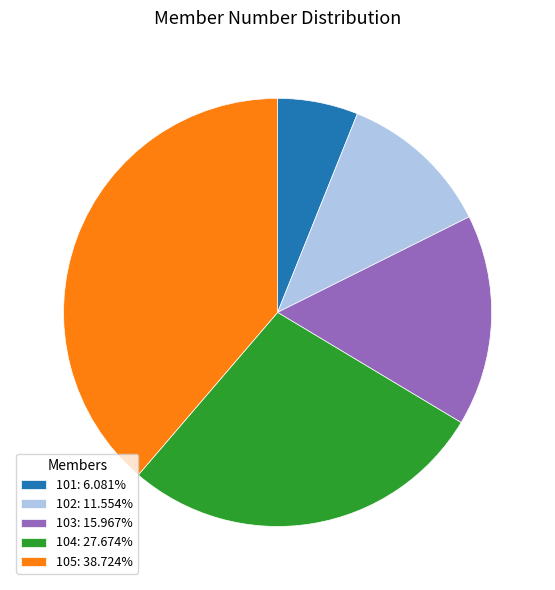

What is the ratio of the value at 103: 15.967% to the value at 105: 38.724%?

0.4